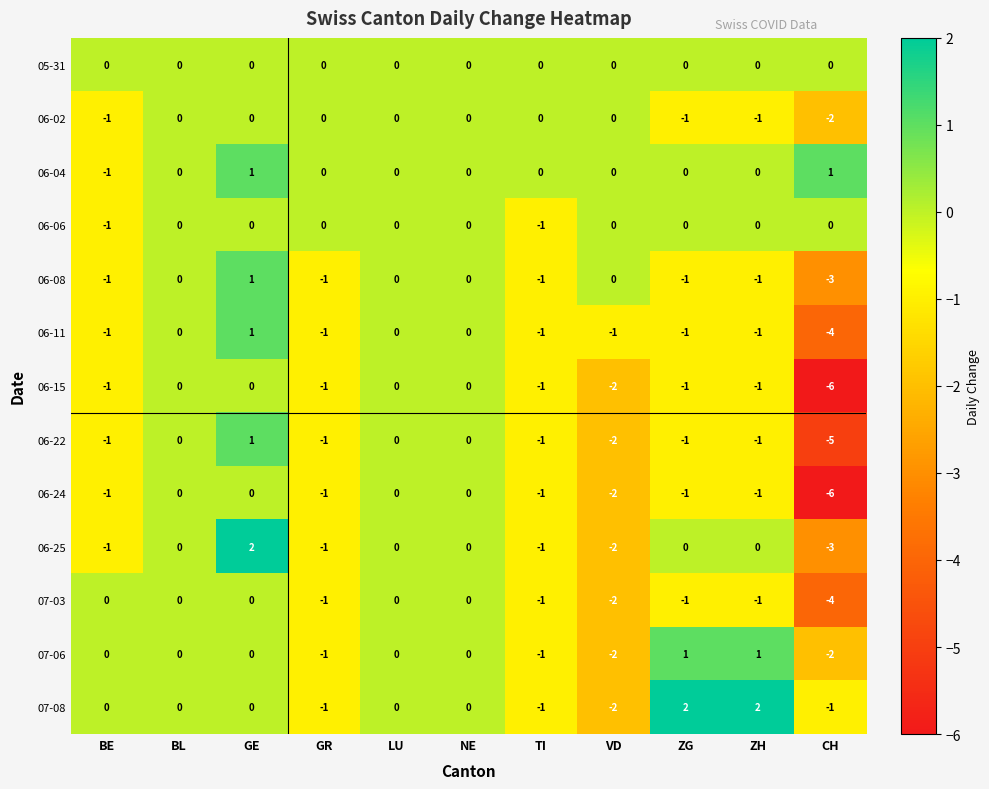

What is the sum of all 06-15 values?

-13